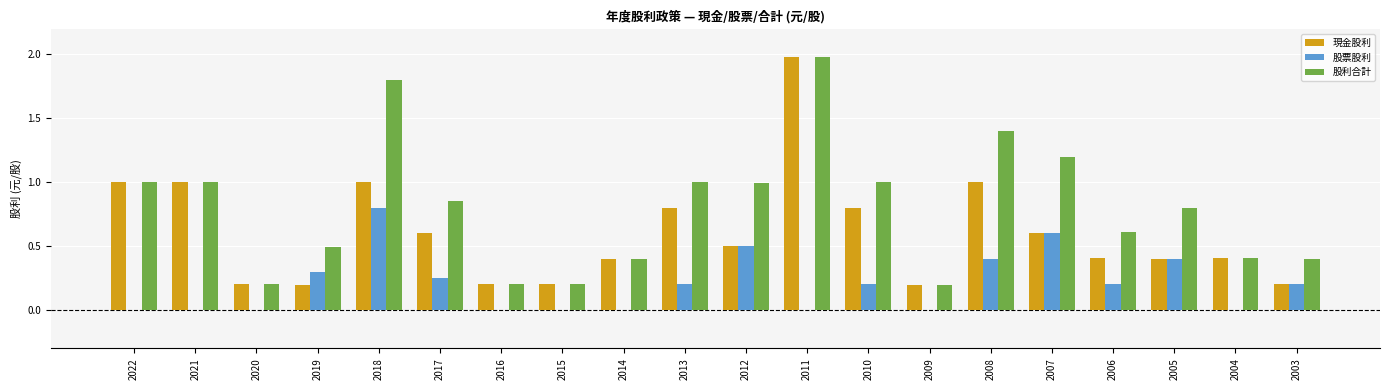

What is the sum of the 股利合計 values at 2009 and 2011?

2.2